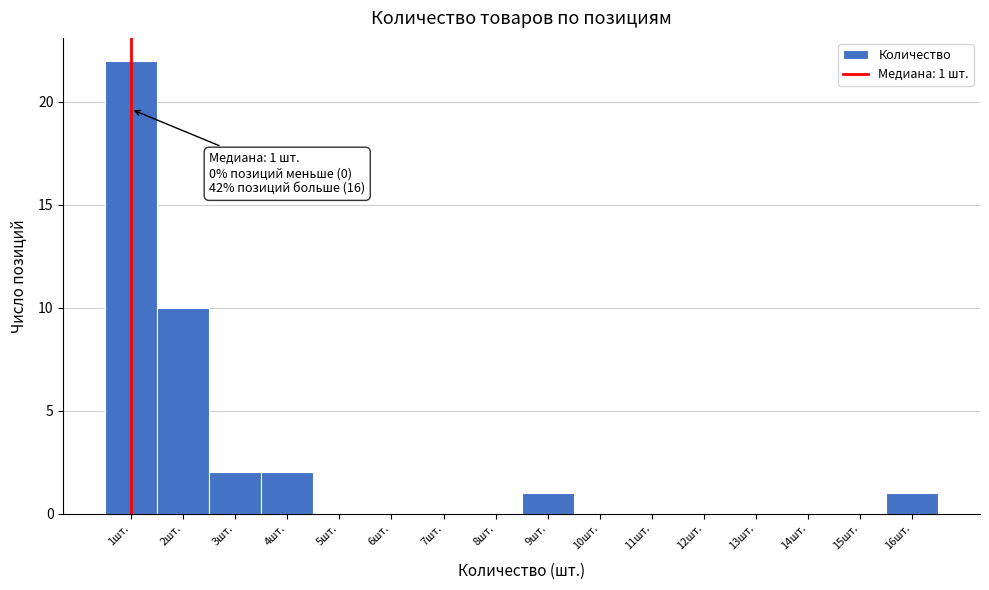

Which range on the x-axis has the tallest bar?

0.5 to 1.5